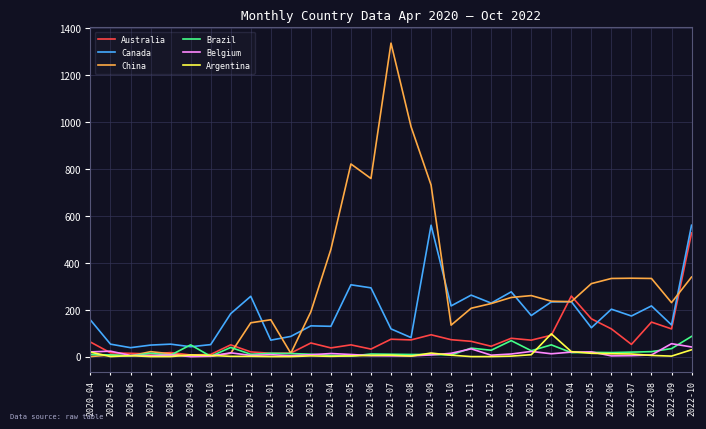

Which series has the widest spread of values?

China